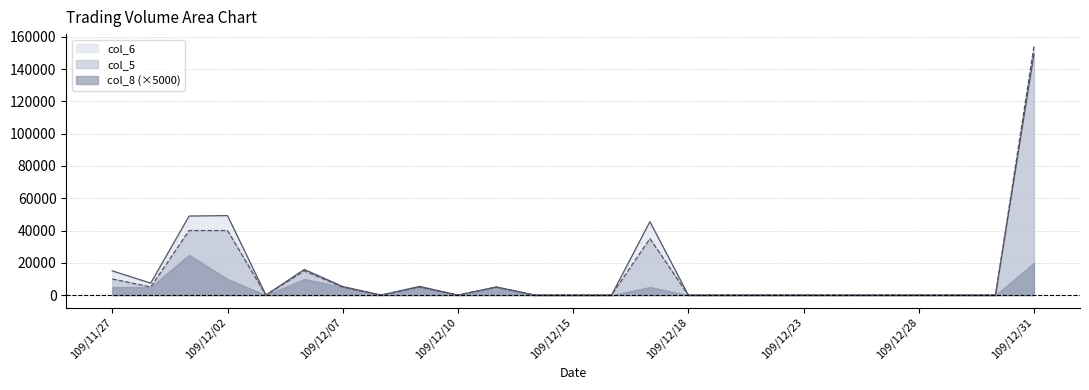

The value of col_5 at 109/12/28 is 0. True or false?

True